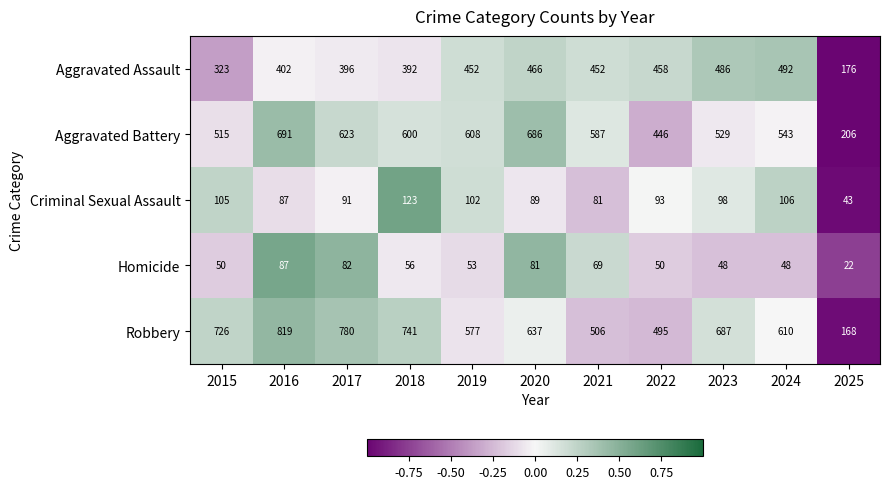

What is the maximum value shown in the chart?

819